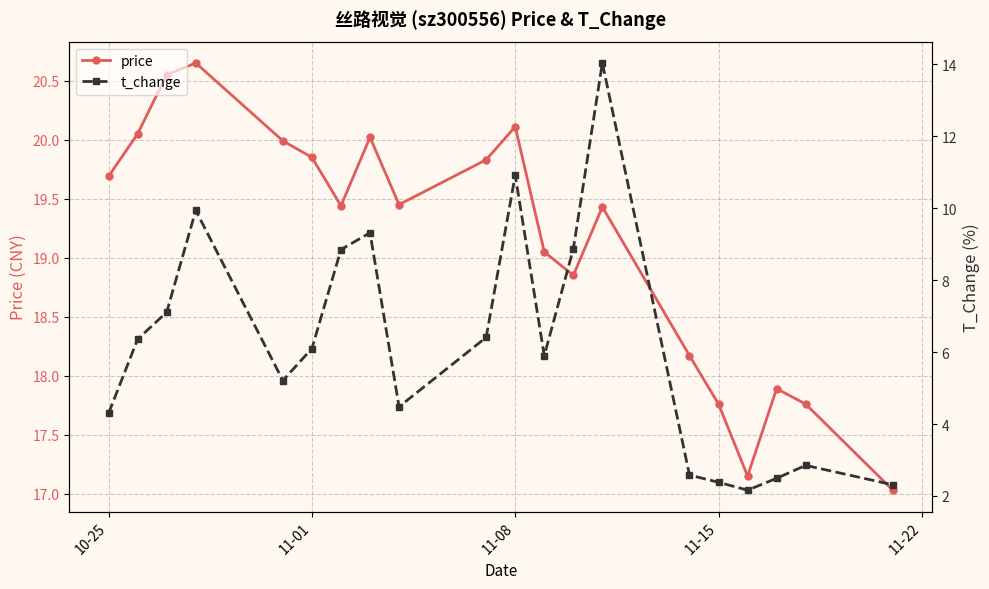

True or false: price and t_change cross at least once.

False